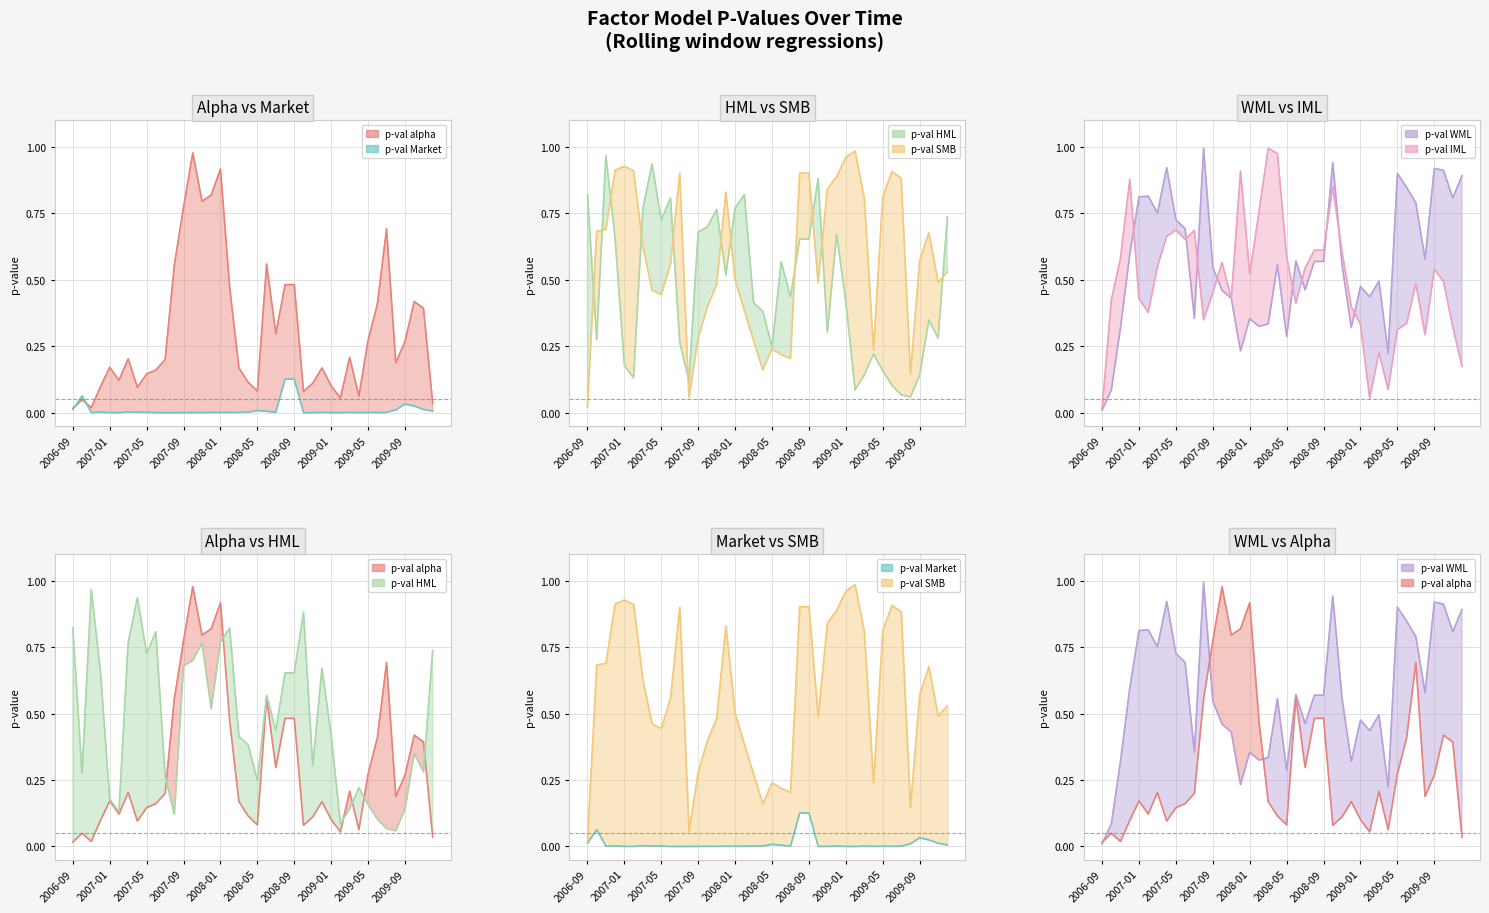

The value of pvalue_WML at 2009-09 is 0.3. True or false?

False